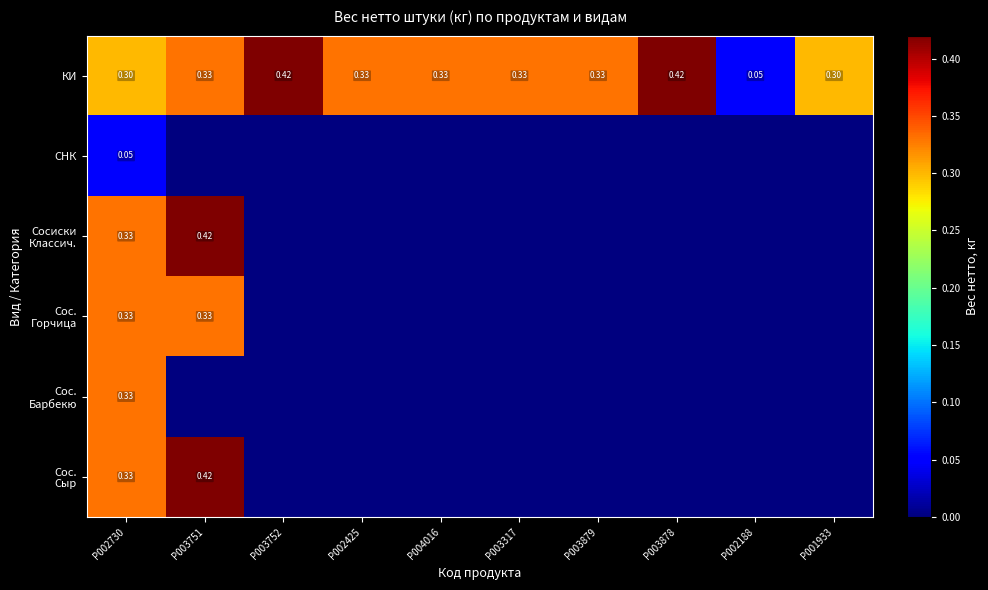

At how many categories does at least one series exceed 0?

10